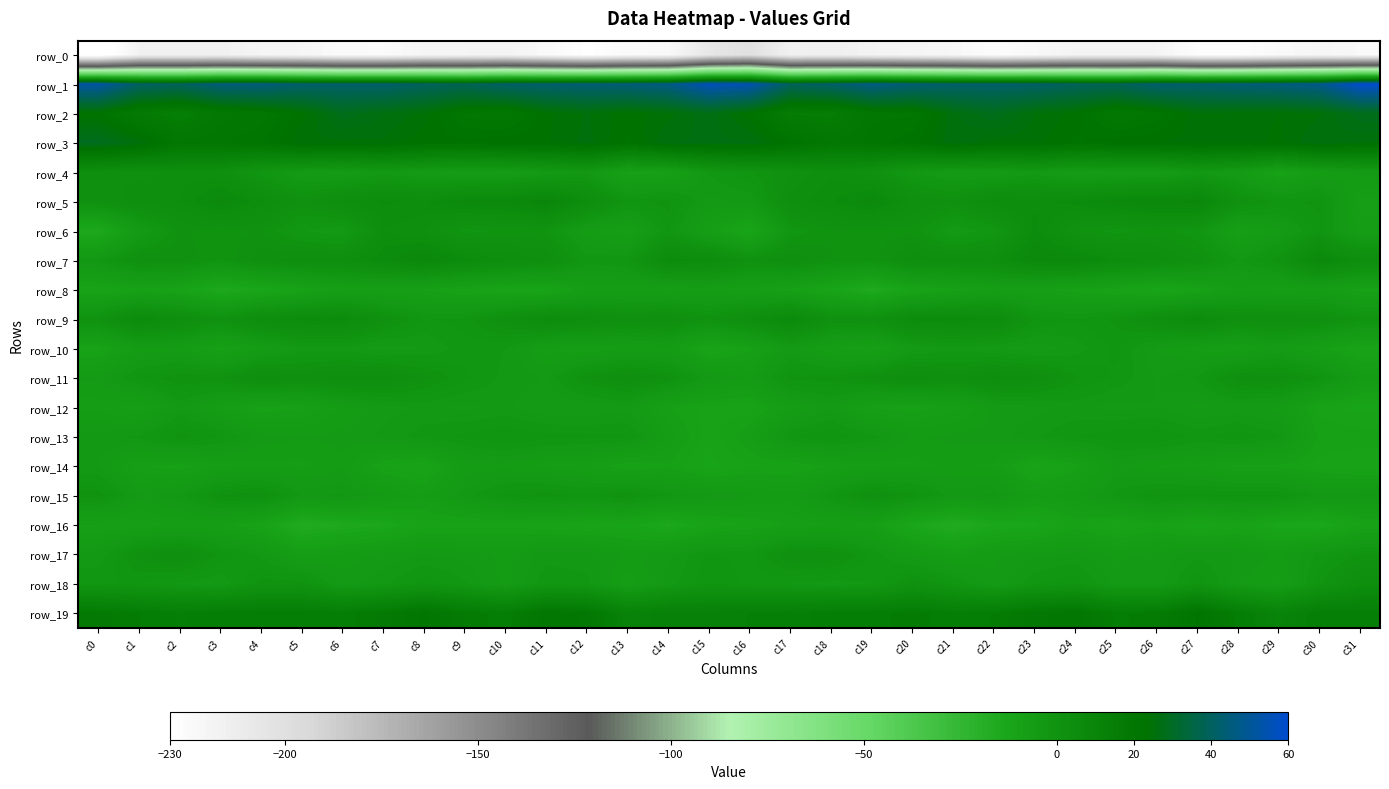

The value of row_3 at c30 is 26.1. True or false?

True